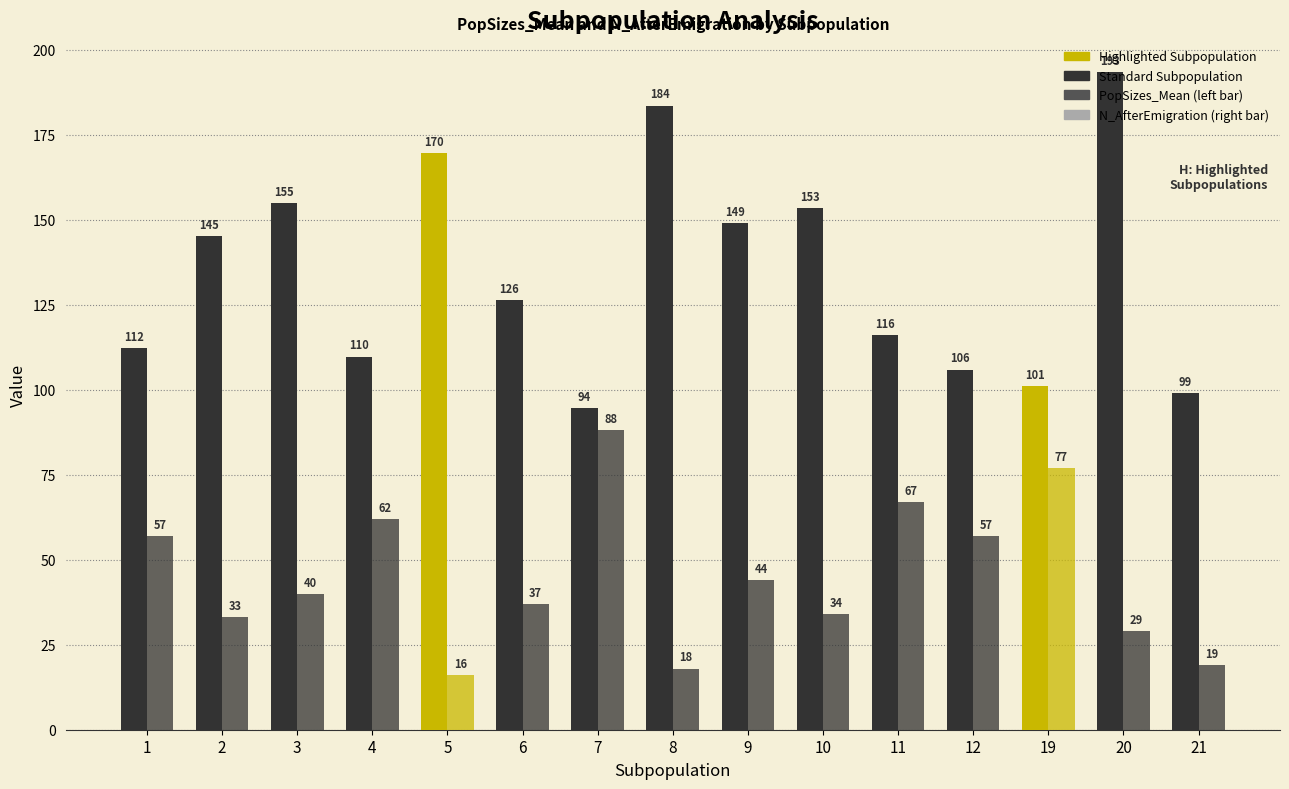

How many distinct data groups are displayed?

2